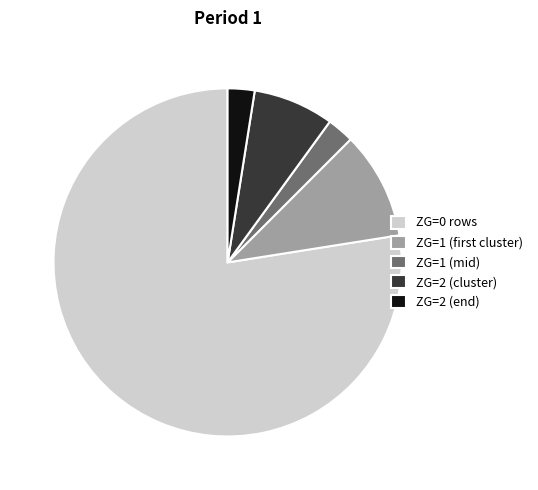

True or false: ZG=1 (mid) accounts for 2% of the total.

True